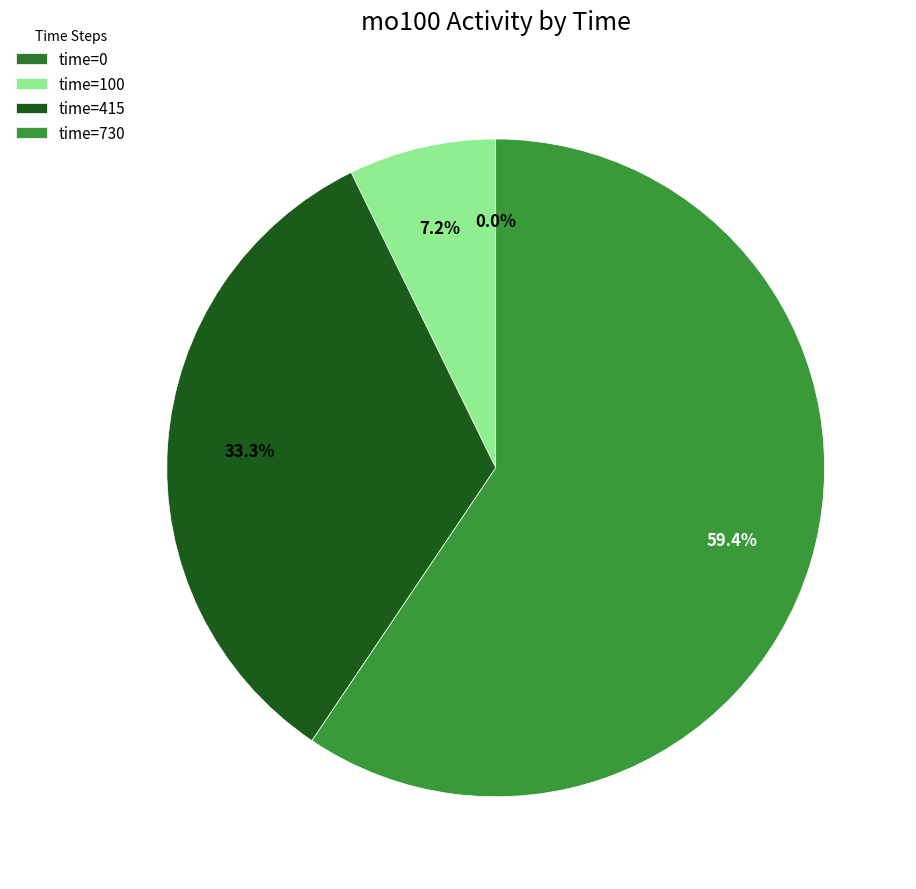

Approximately how many times larger is the value at time=100 compared to time=415?

0.2